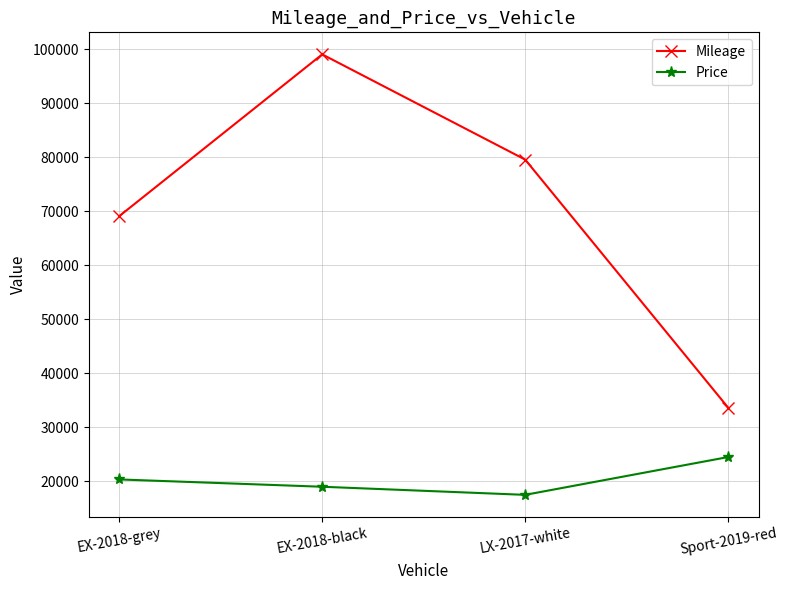

Which series has the largest range (max minus min)?

Mileage